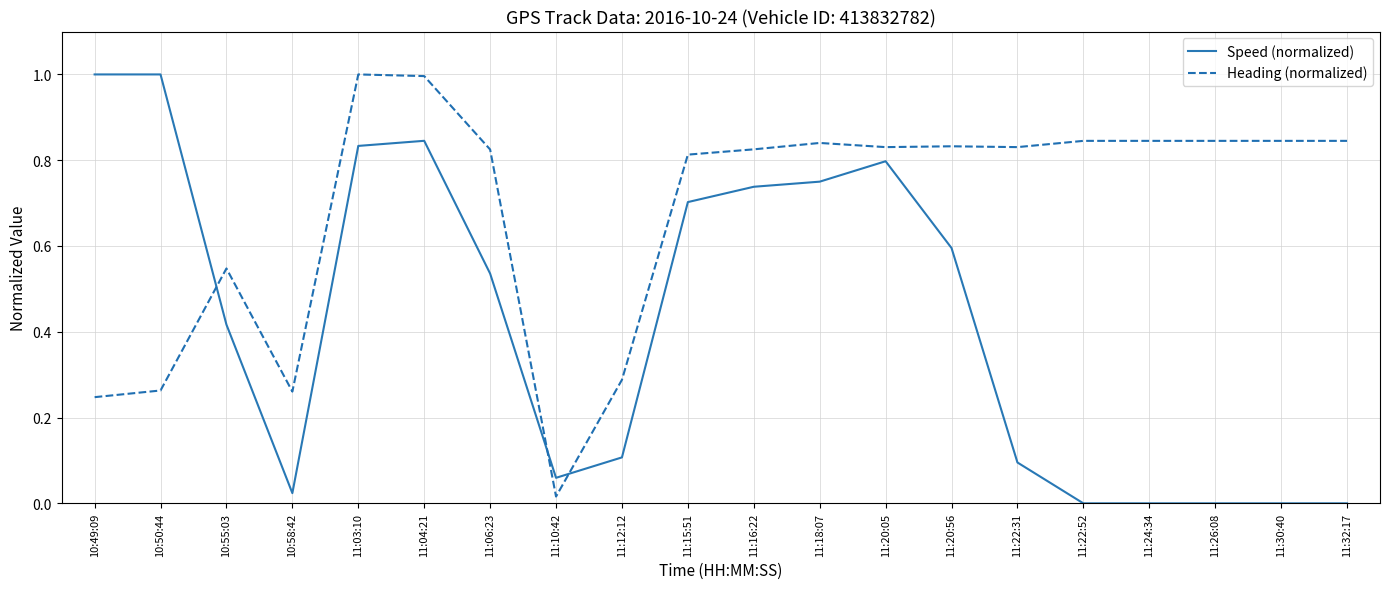

How many lines are shown in the chart?

2